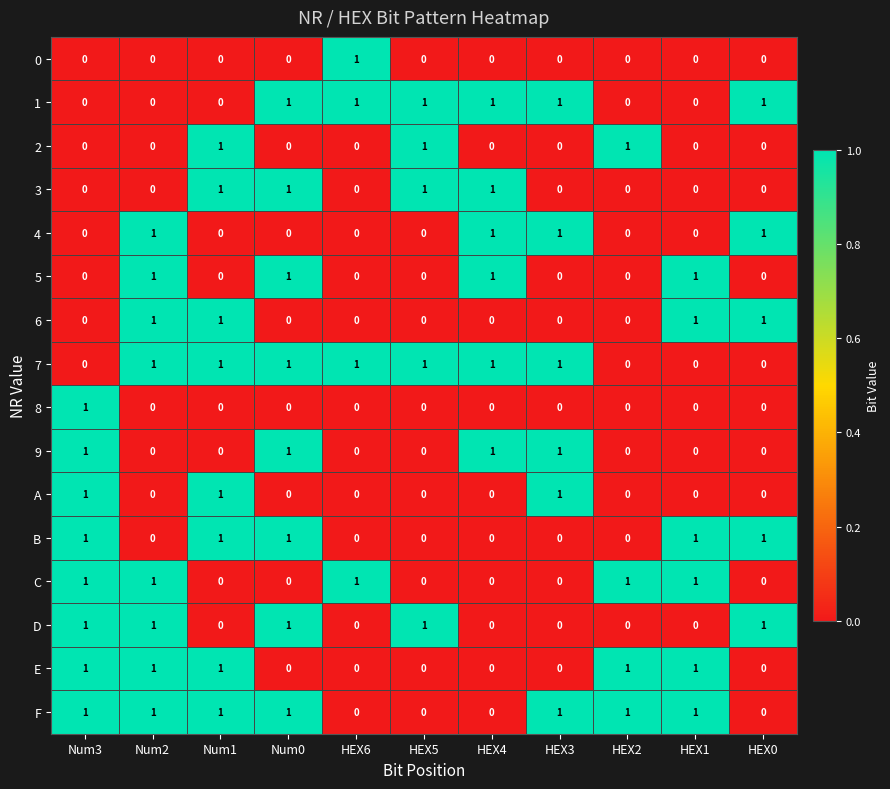

What is the total value across all series at Num0?

8